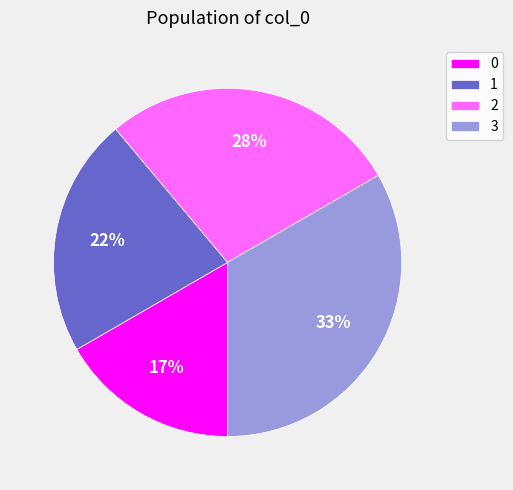

What percentage is the 1 slice, to the nearest percent?

22%